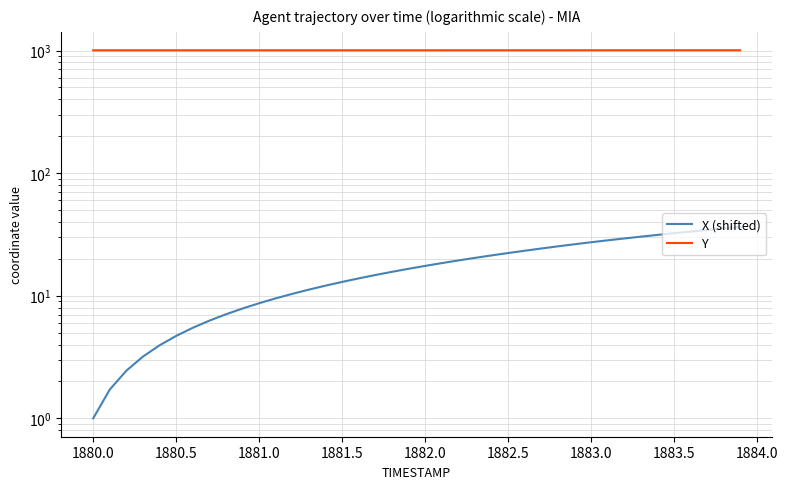

Which series has the widest spread of values?

X (shifted)